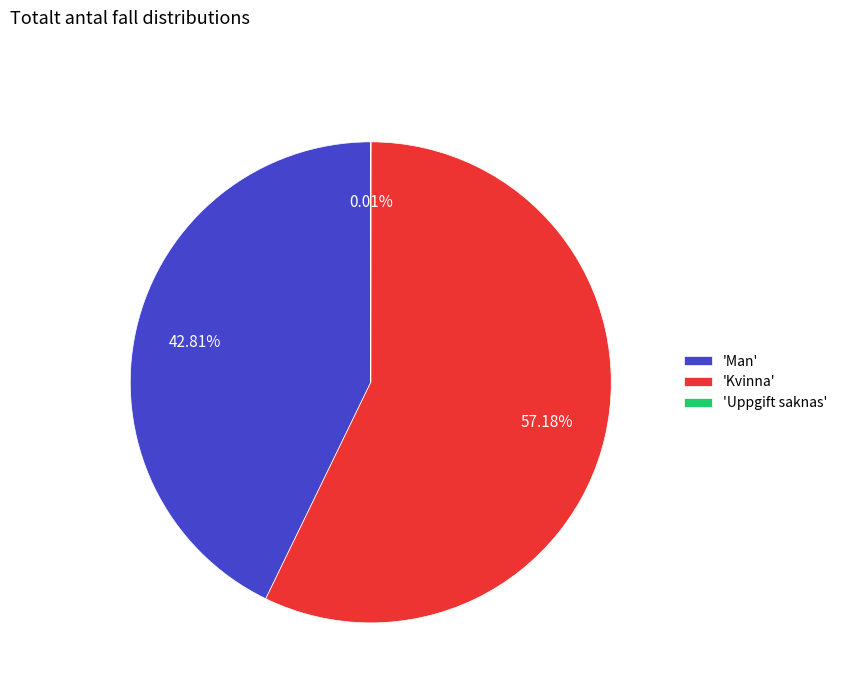

Is there any slice that represents more than half of the pie?

Yes